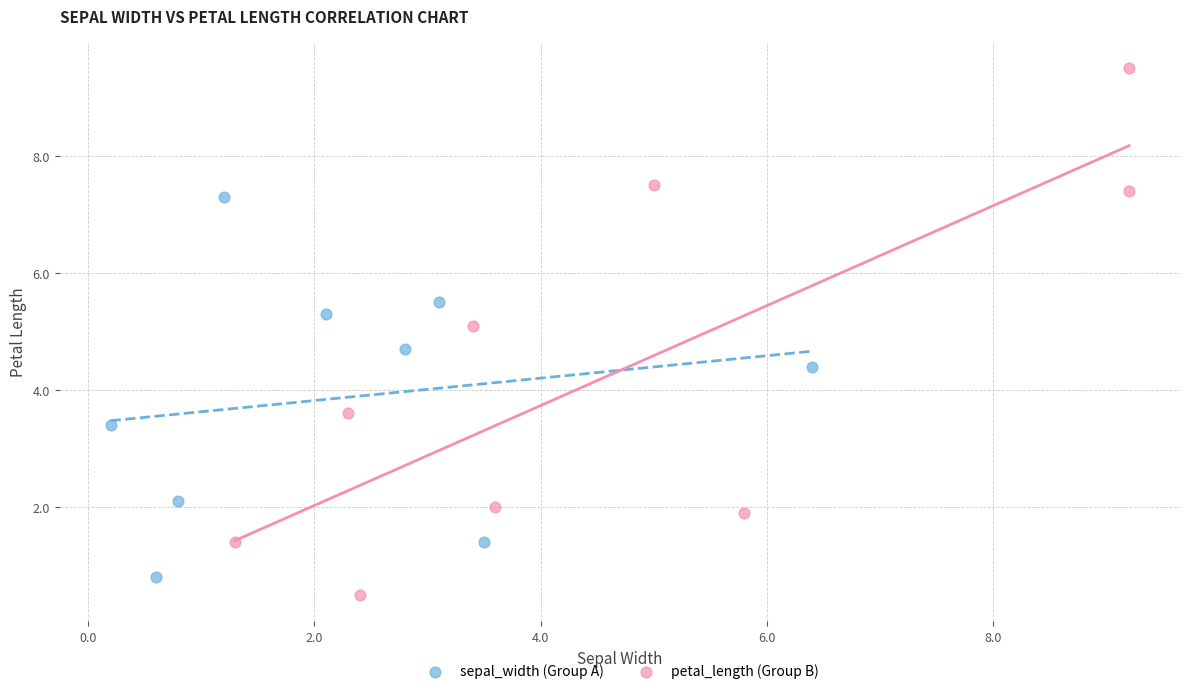

Which series reaches the maximum Y coordinate?

petal_length (Group B)